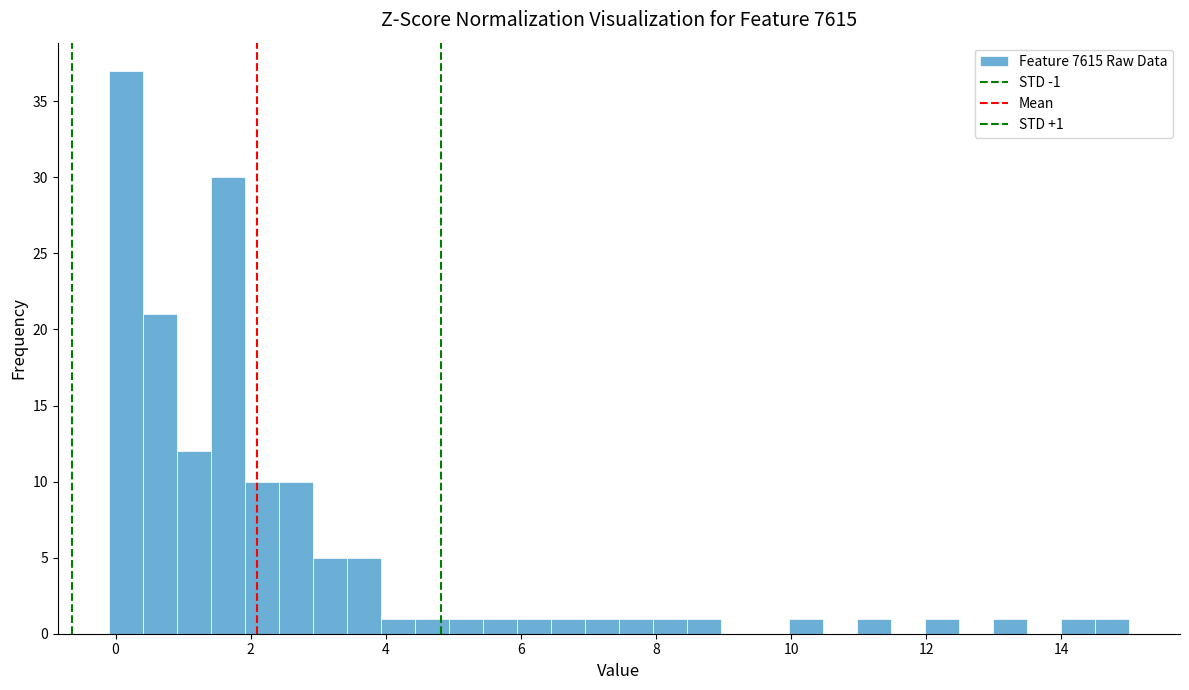

Around what value on the x-axis is the tallest bar? Give the approximate position of its centre, as read against the axis.

0.2